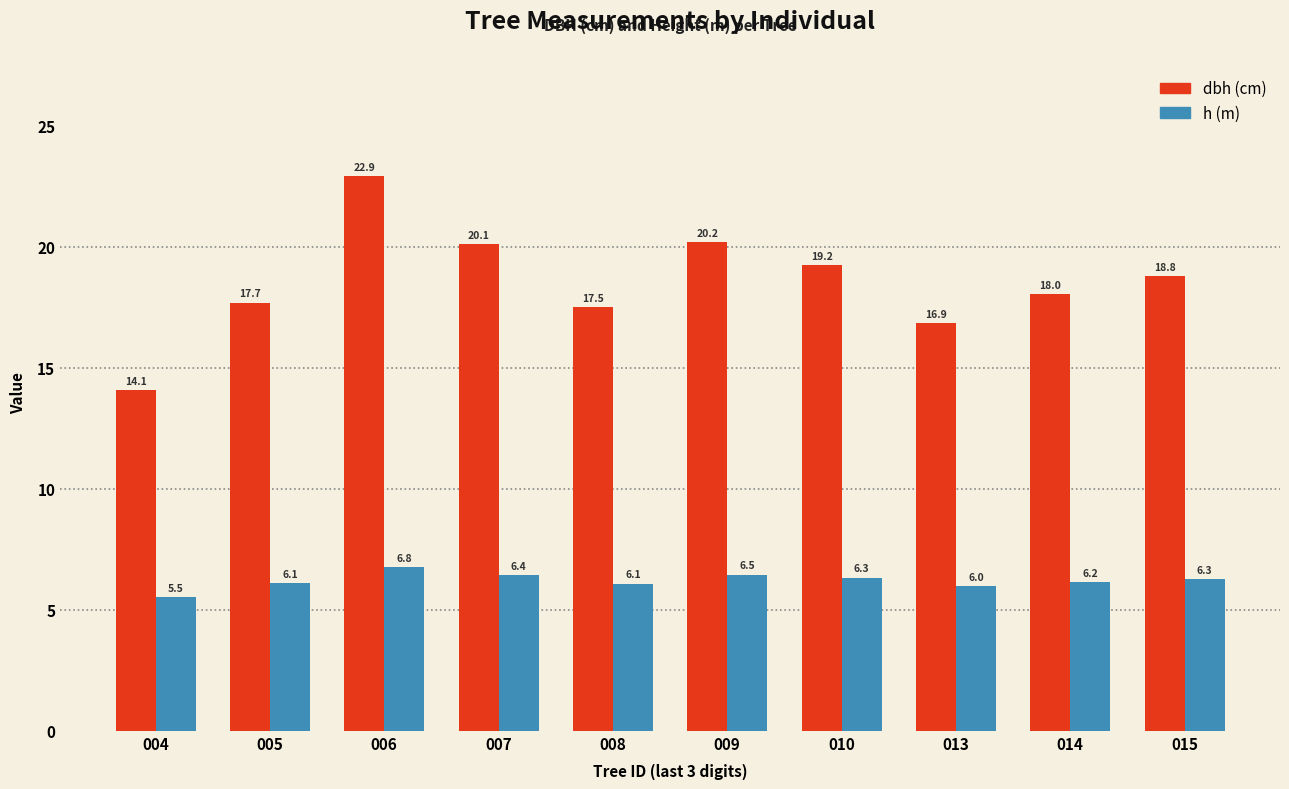

What is the total value across all series at 007?

26.5